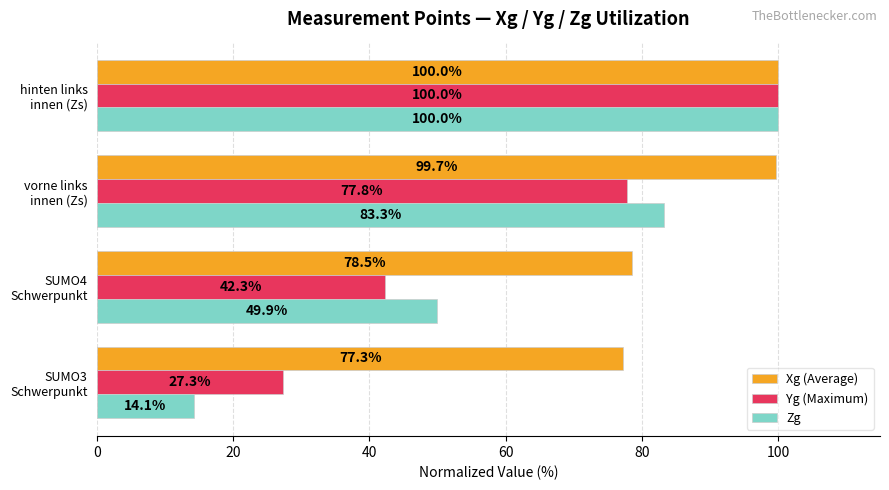

Which category has the highest value in the Zg series?

hinten links
innen (Zs)